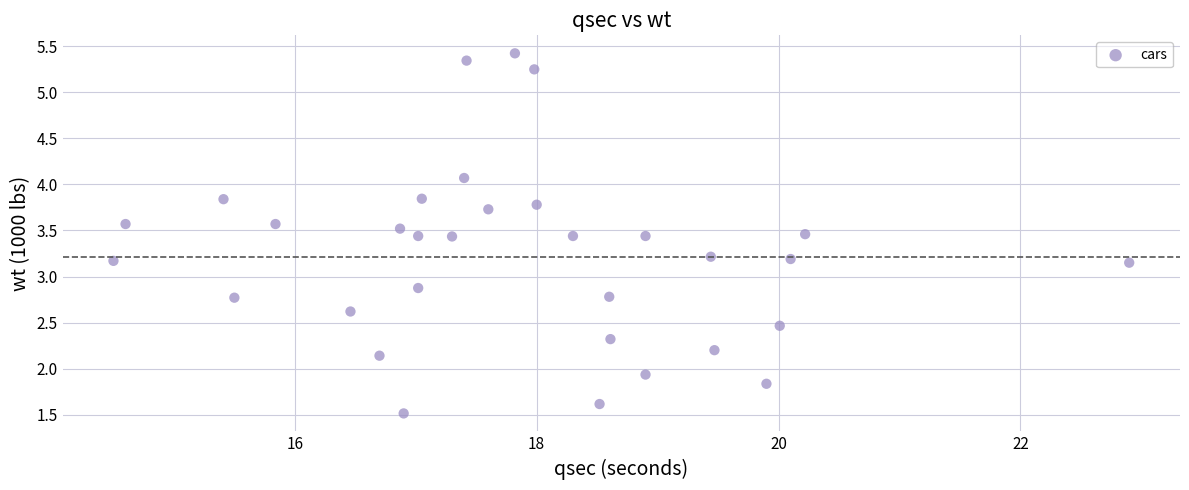

What is the range of X values (max minus min)?

8.4